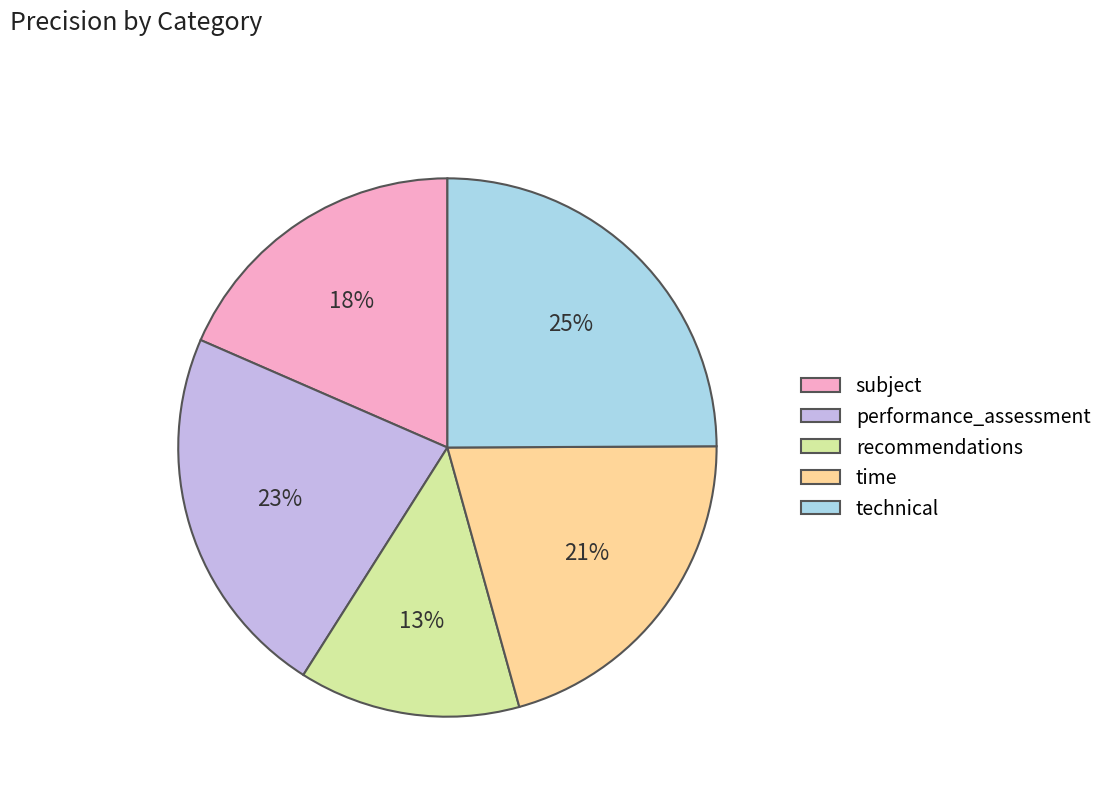

Is it true that subject is 18% of the pie?

True